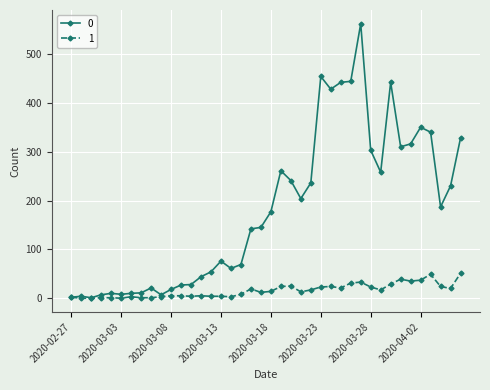

True or false: 1 has more than 1 points higher than both neighbors.

True